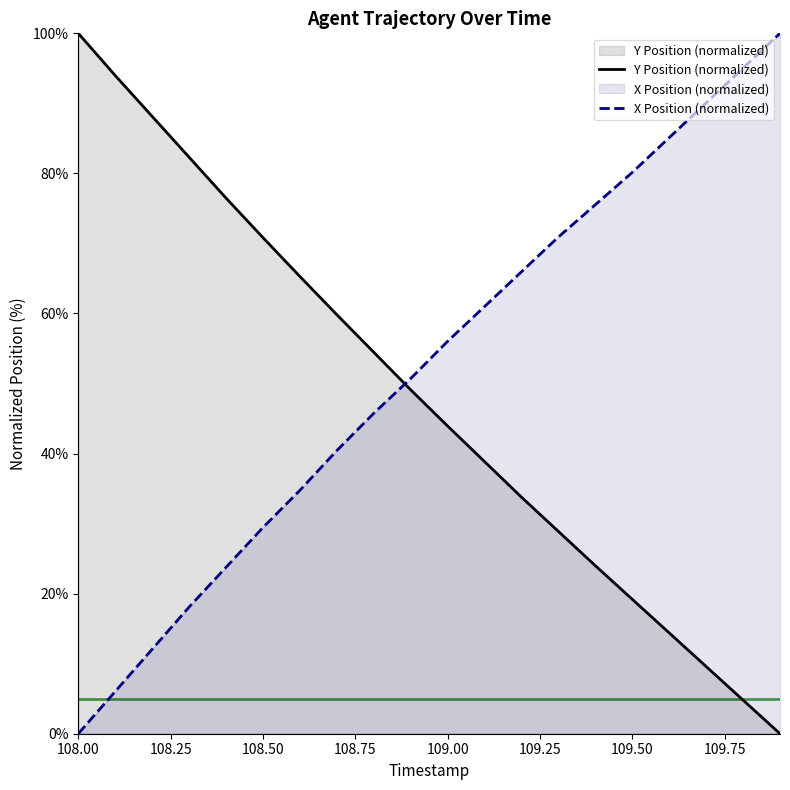

Which series ends up on top after the final intersection of Y Position (normalized) and X Position (normalized)?

X Position (normalized)